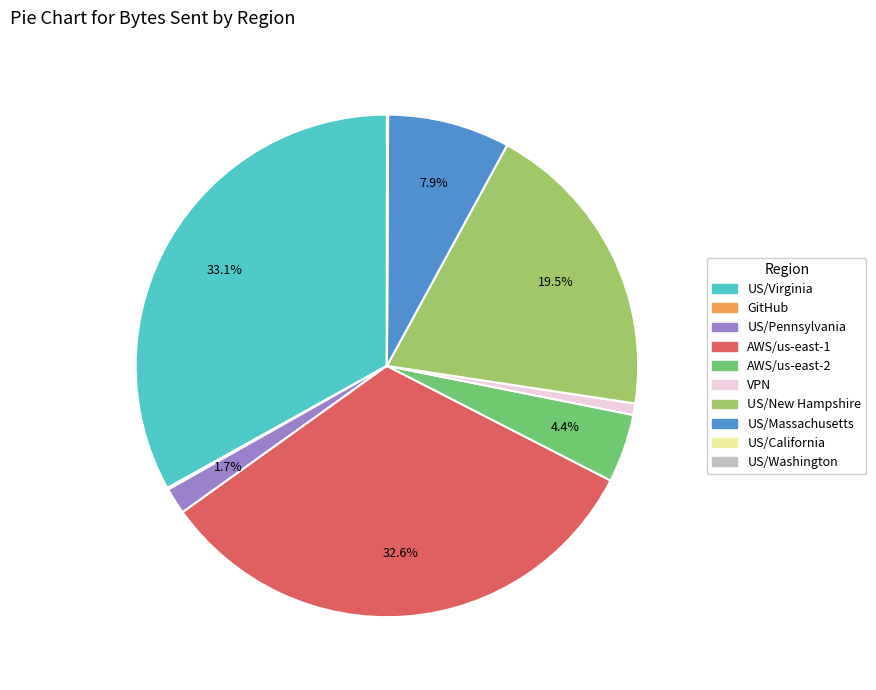

Between VPN and AWS/us-east-1, which is larger?

AWS/us-east-1